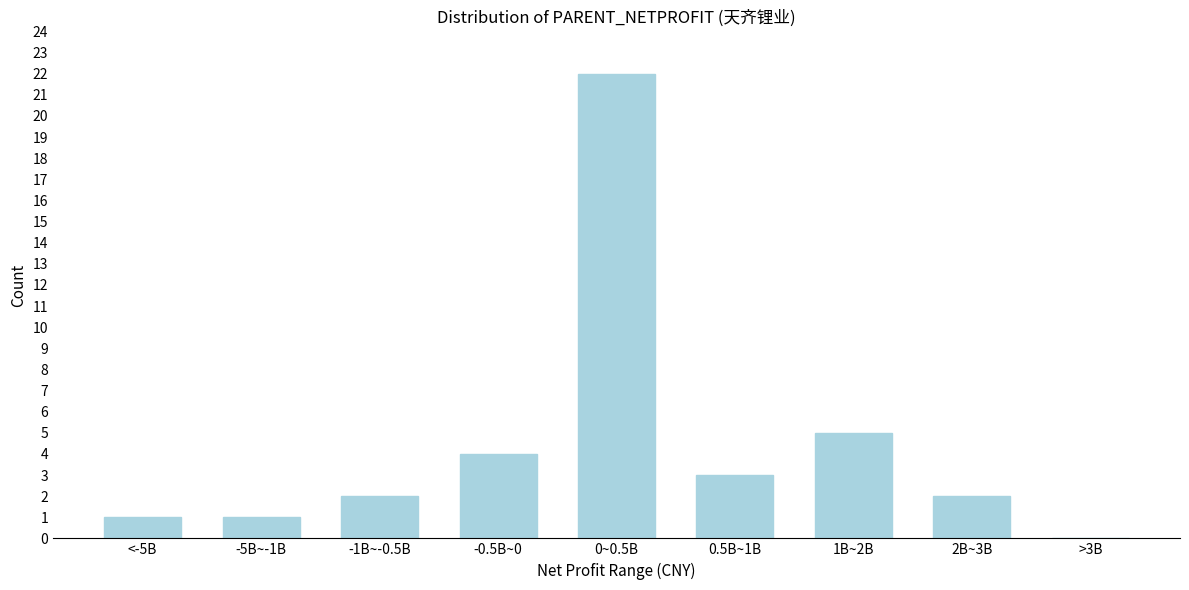

Reading left to right, list all the values displayed in this chart.

<-5B=1	-5B~-1B=1	-1B~-0.5B=2	-0.5B~0=4	0~0.5B=22	0.5B~1B=3	1B~2B=5	2B~3B=2	>3B=0